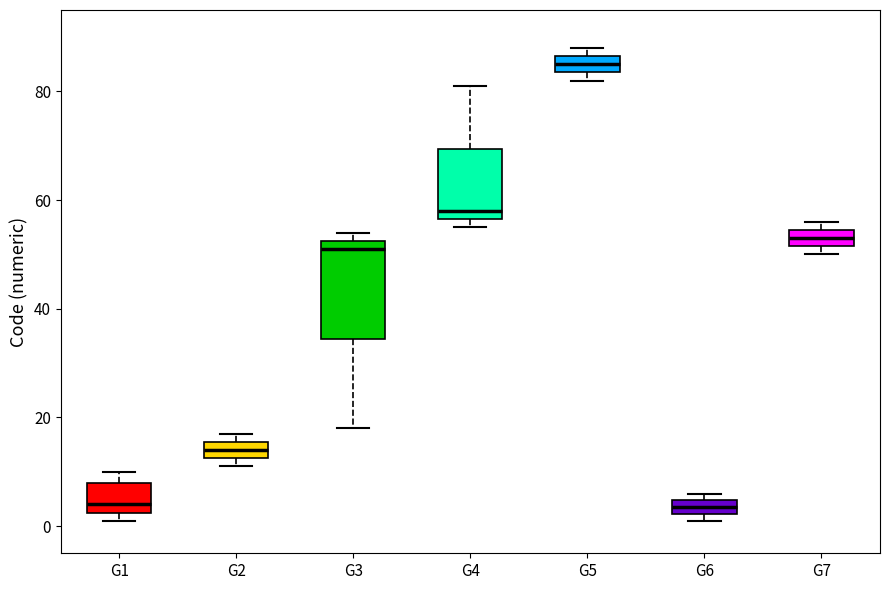

Where does the median line of the box for G4 sit on the y-axis? The values are not printed on the chart, so give them approximately, as read against the axis.

58